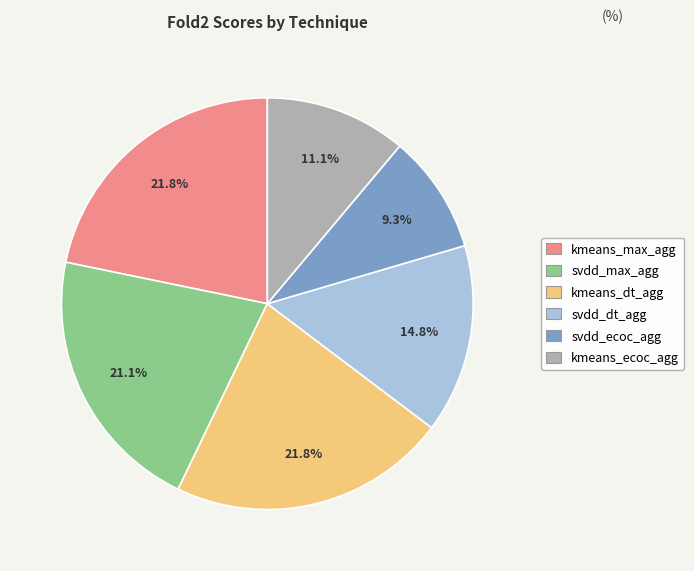

Is there any slice that represents more than half of the pie?

No